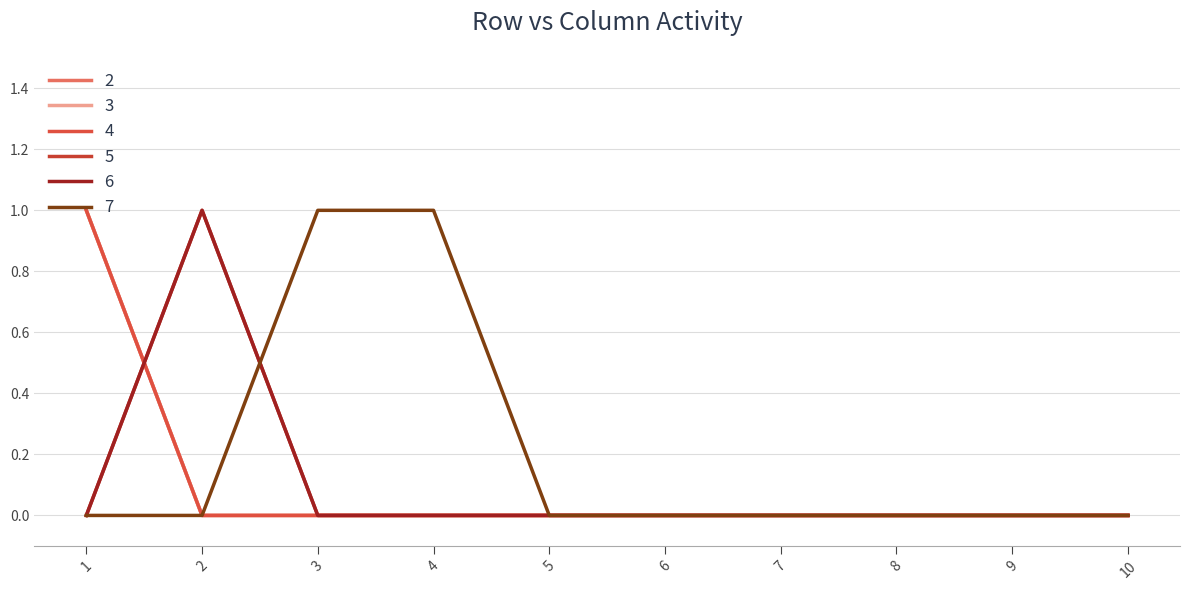

Which series has the largest range (max minus min)?

2